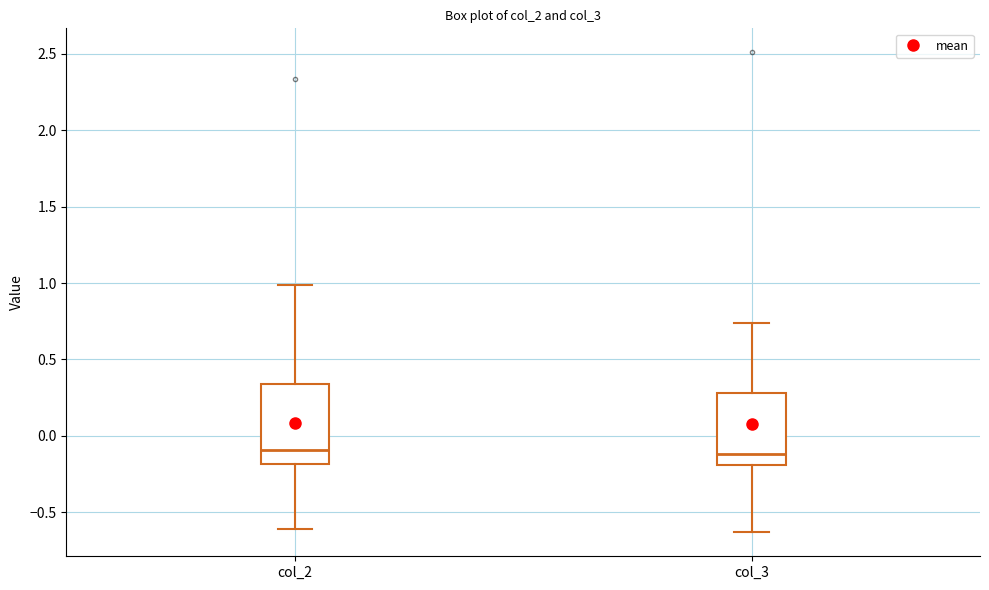

Reading left to right, transcribe this box plot: for each box, give where its median line is, the range the box spans, and where its two whiskers end, as read against the y-axis. The values are not printed on the chart, so give them approximately, as read against the axis.

col_2: median -0.10, box -0.20 to 0.35, whiskers -0.60 to 1.00
col_3: median -0.10, box -0.20 to 0.30, whiskers -0.65 to 0.75